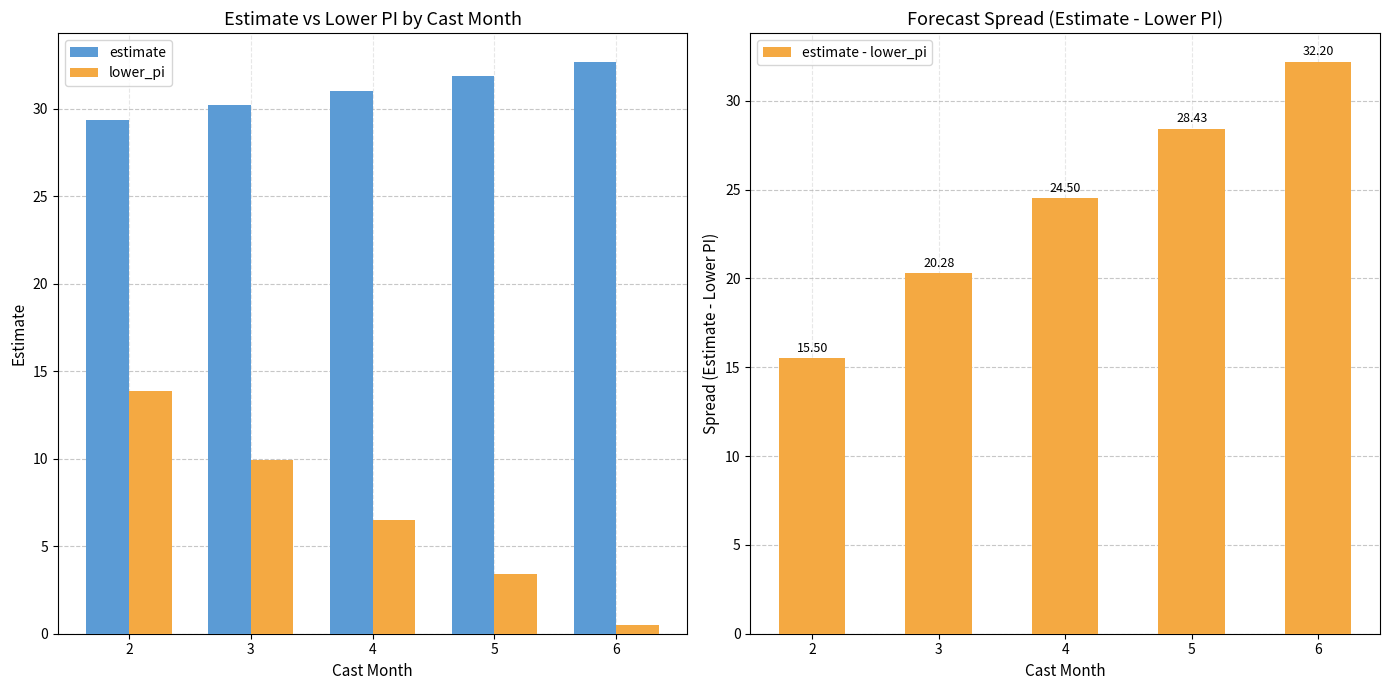

True or false: lower_pi has a value of 3.4 at 5.

True